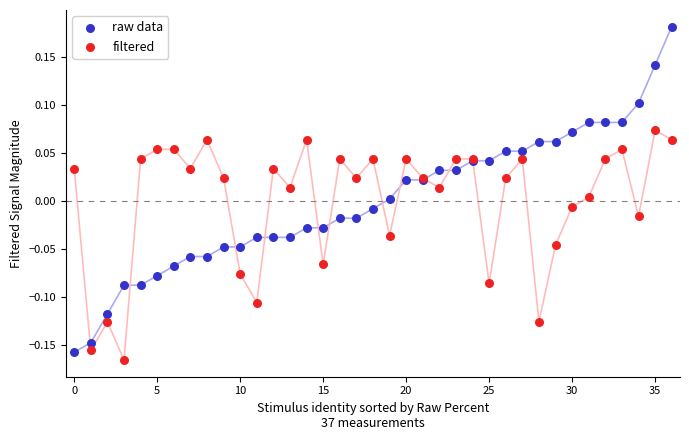

Which series reaches the minimum Y coordinate?

filtered